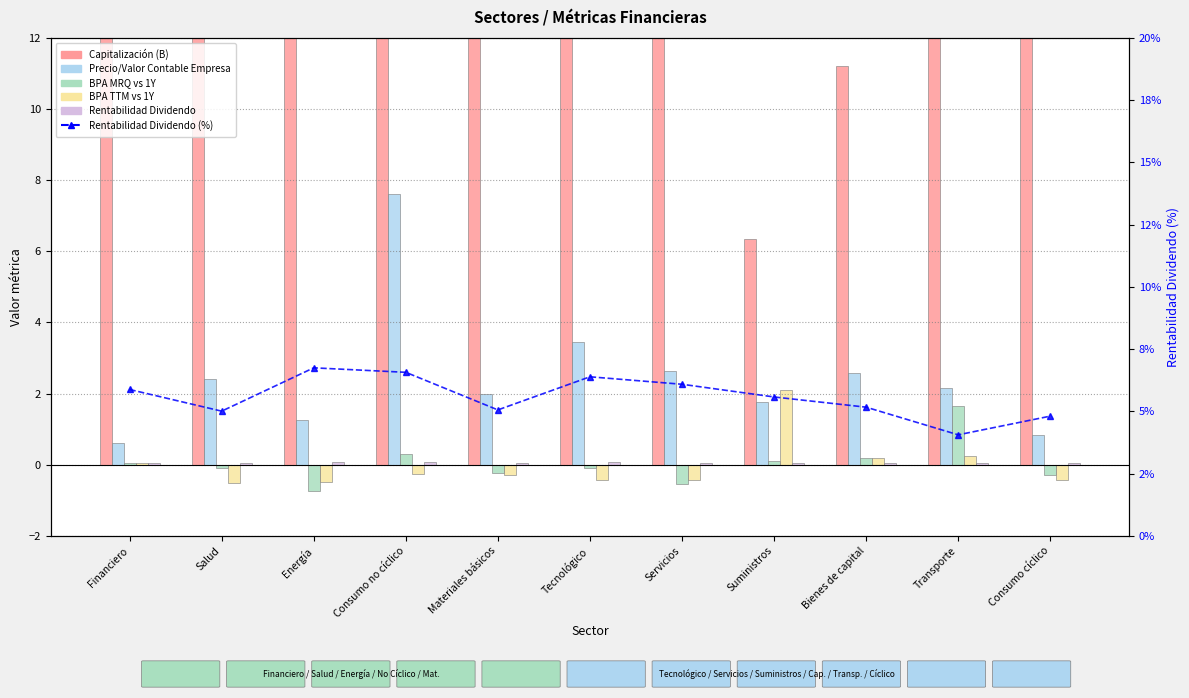

How many data points in BPA TTM vs 1Y are less than 0?

7